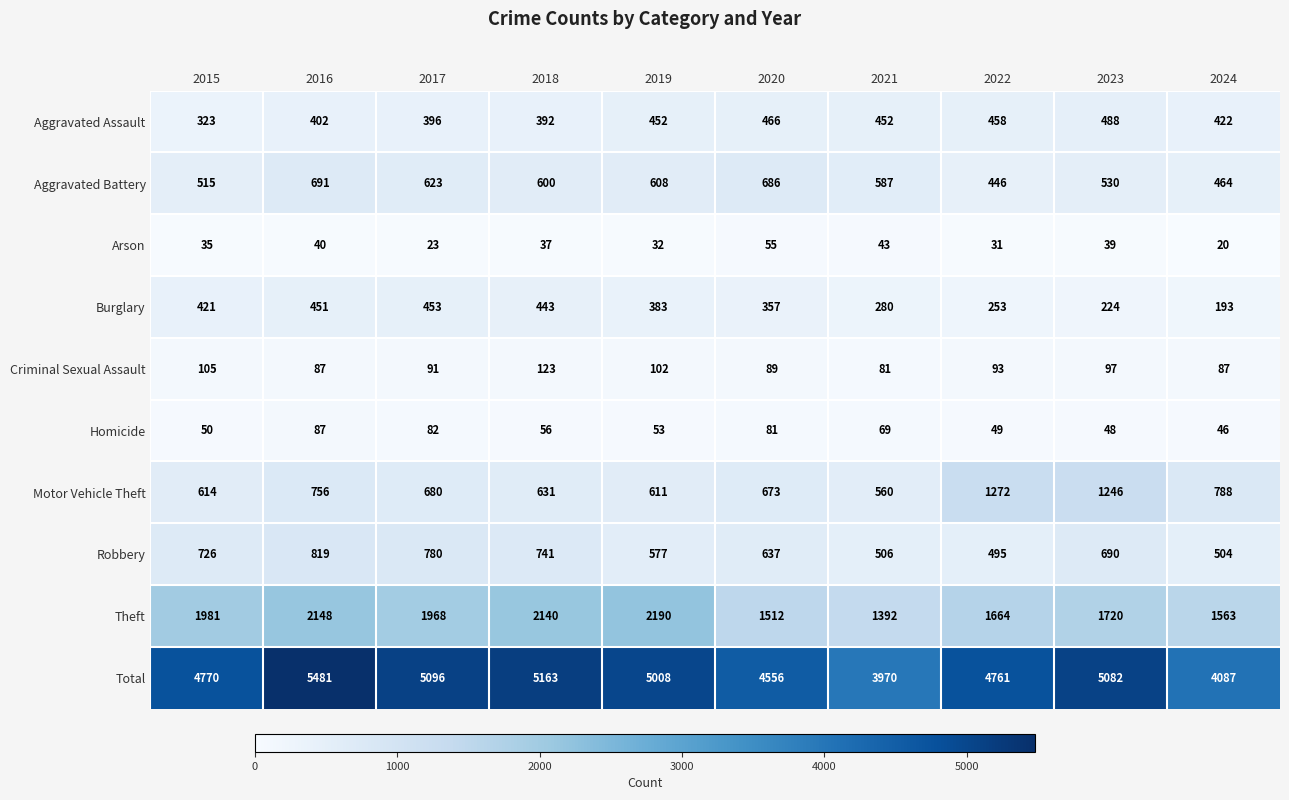

What is the sum of the Arson values at 2022 and 2018?

68